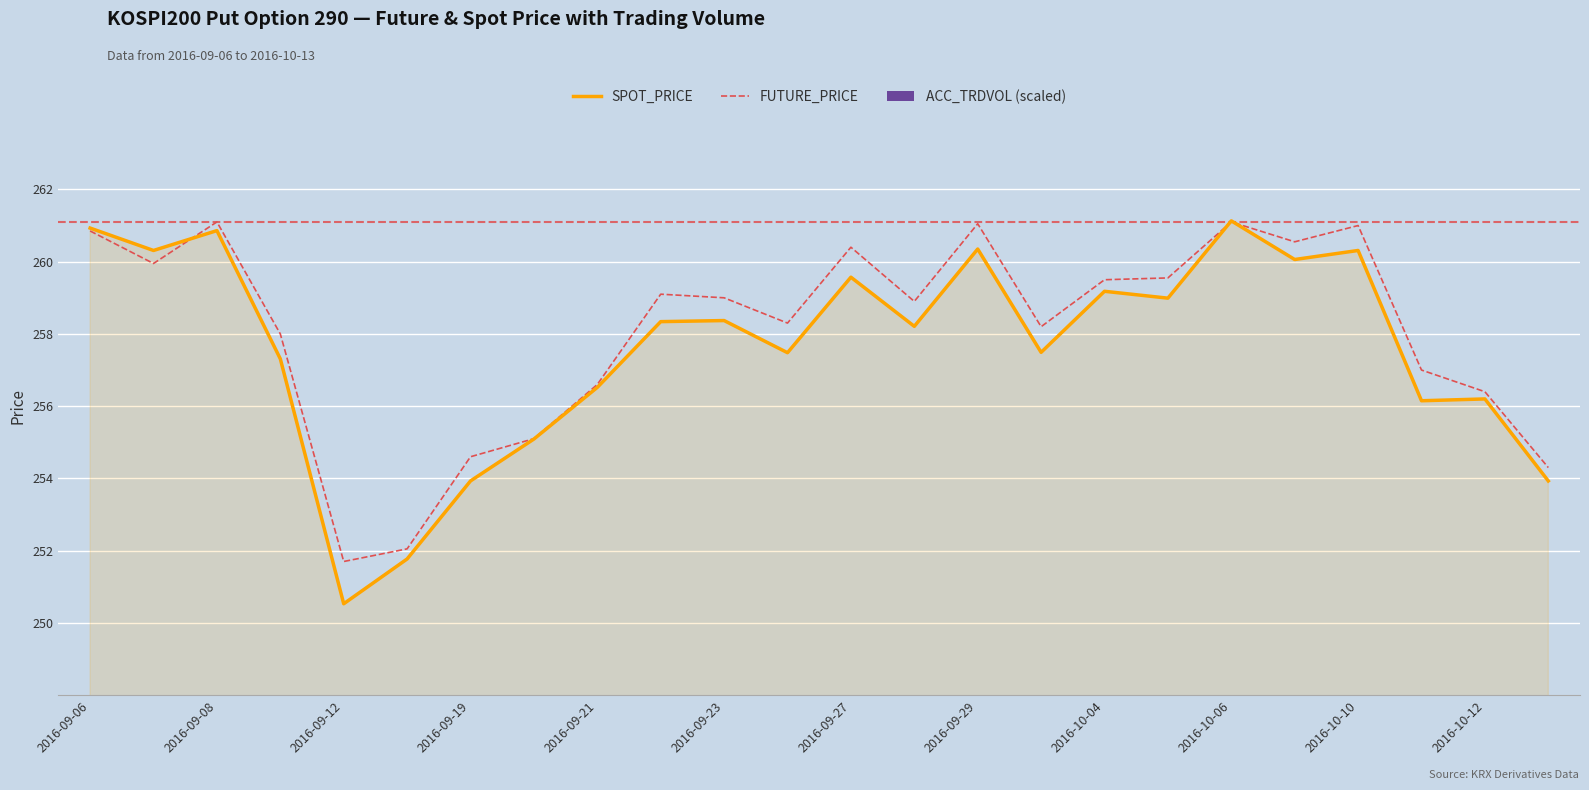

True or false: FUTURE_PRICE has a value of 79.4 at 2016-09-19.

False